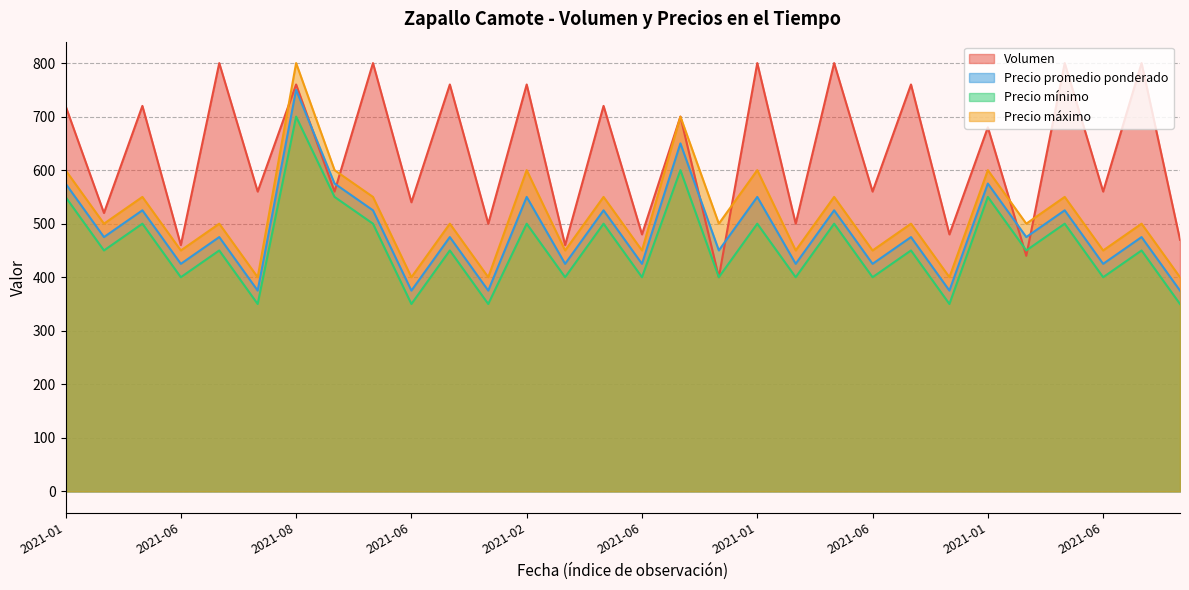

Is it true that Volumen equals 472 at 2021-04?

False